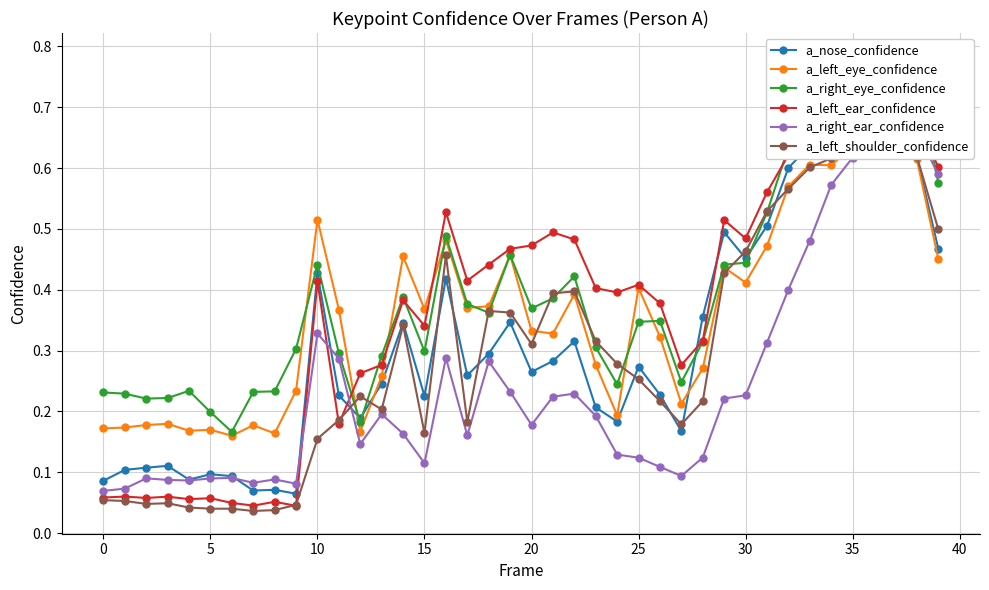

What is the label of the 23rd point from the right?

17